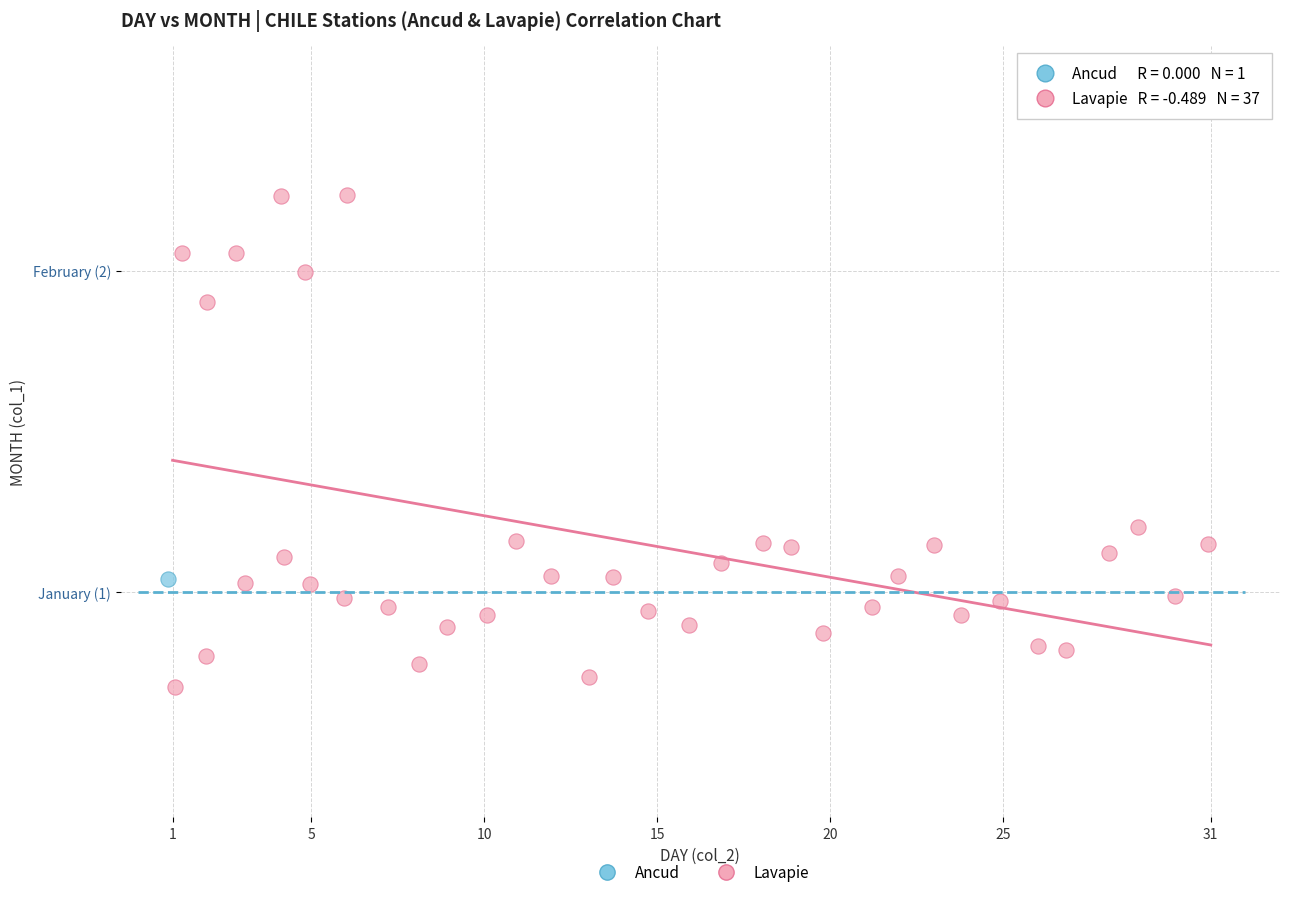

What are all the series names shown in the legend?

Ancud, Lavapie